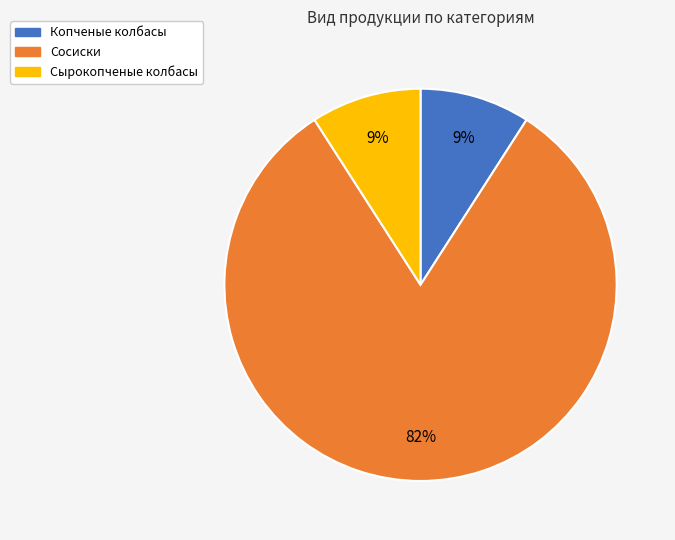

To the nearest percent, what is the average slice percentage?

33%